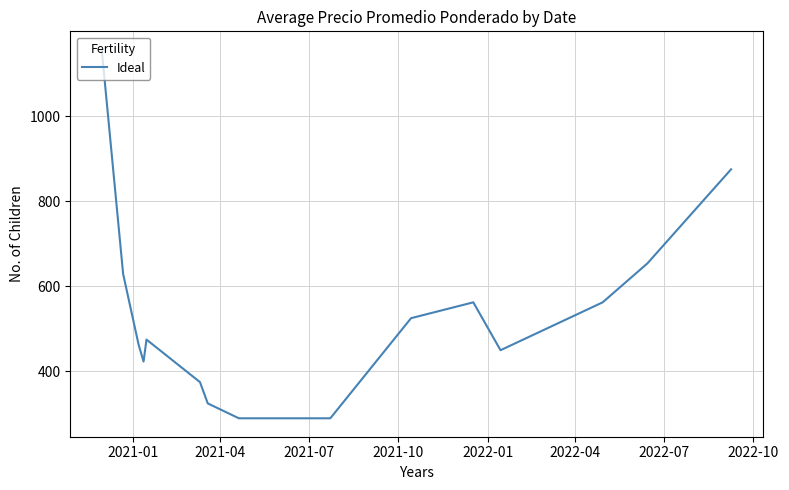

Is this an area chart (filled region under the line)?

No